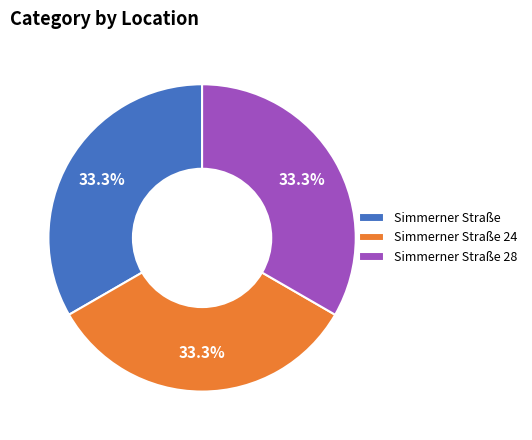

Does any single category account for the majority?

No